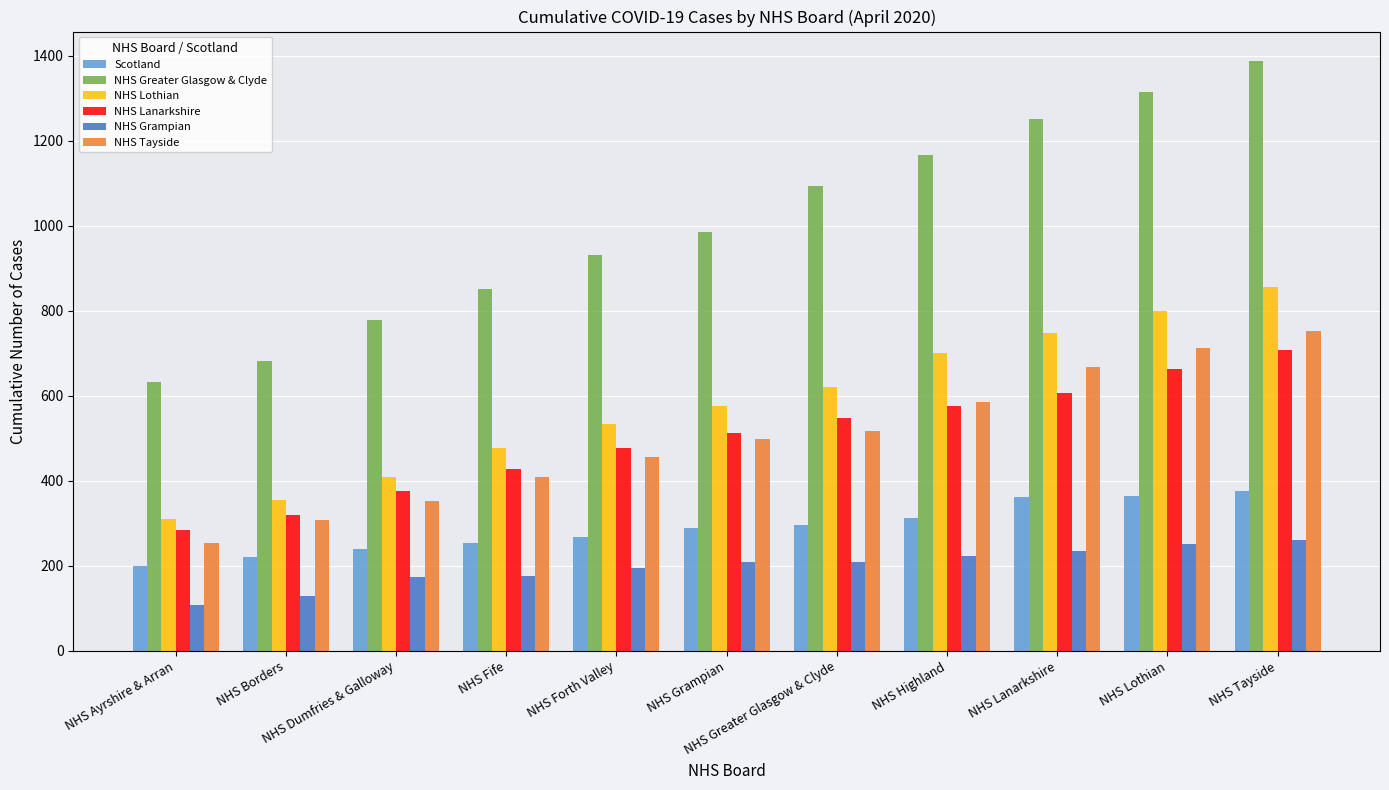

Which category has the lowest value across all series?

NHS Ayrshire & Arran